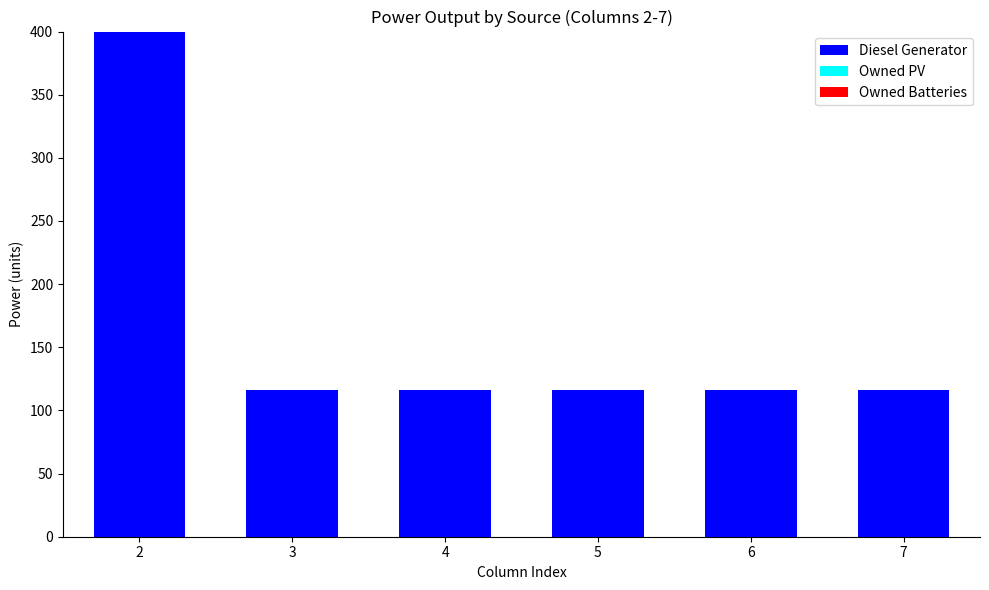

How many data points are above 116?

1